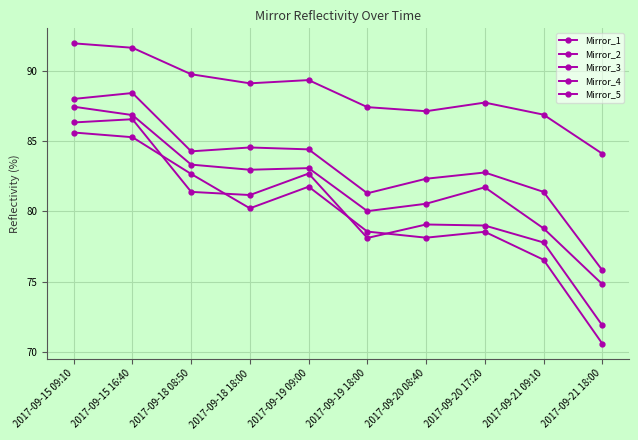

Is this an area chart (filled region under the line)?

No